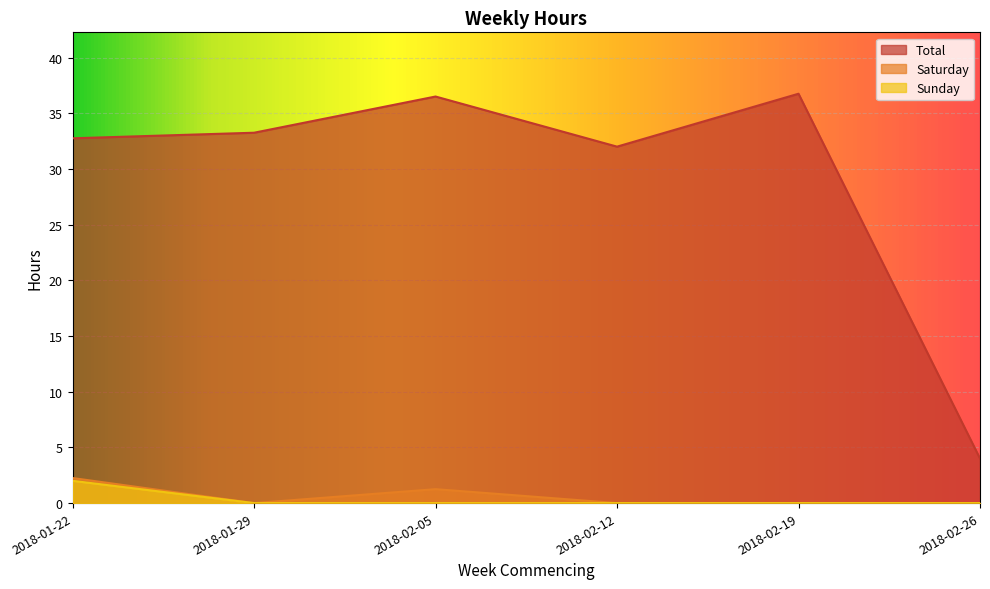

What are all the series names shown in the legend?

Total, Saturday, Sunday